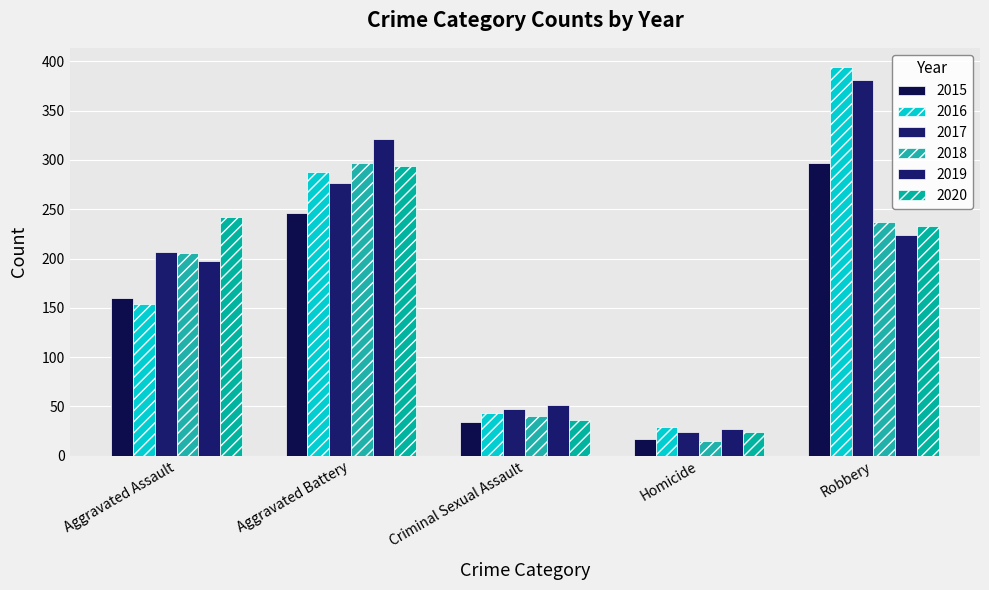

At which category does the chart reach its minimum across all series?

Homicide